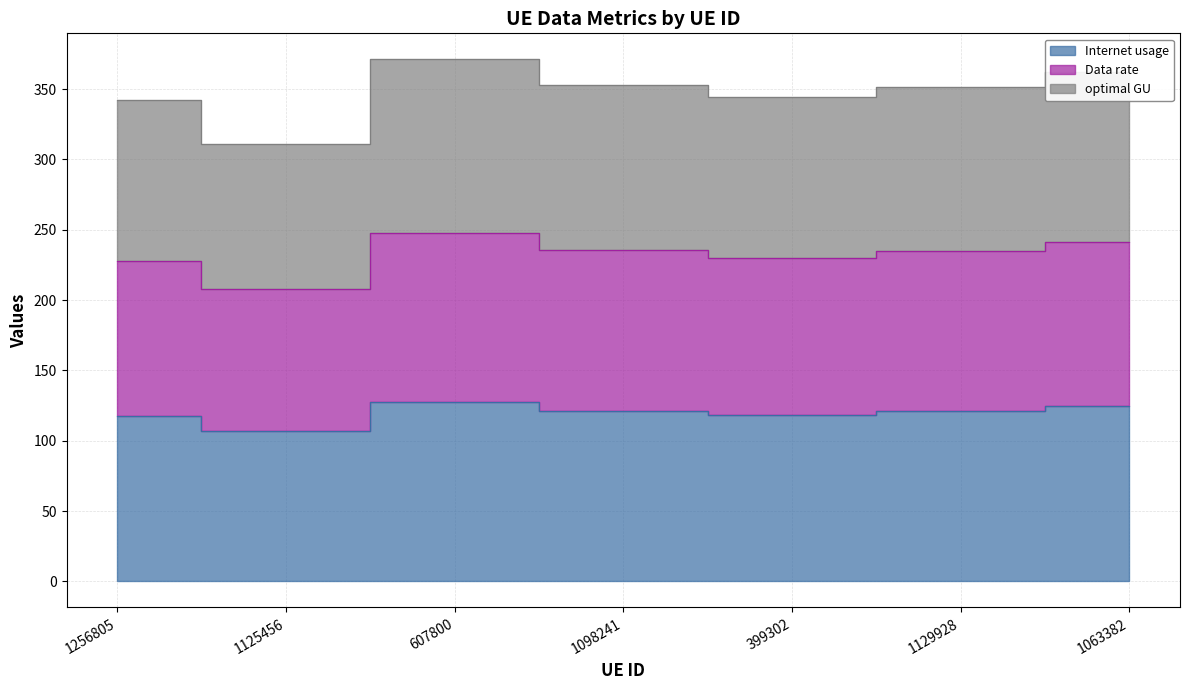

How many values in the Data rate series exceed 234?

4